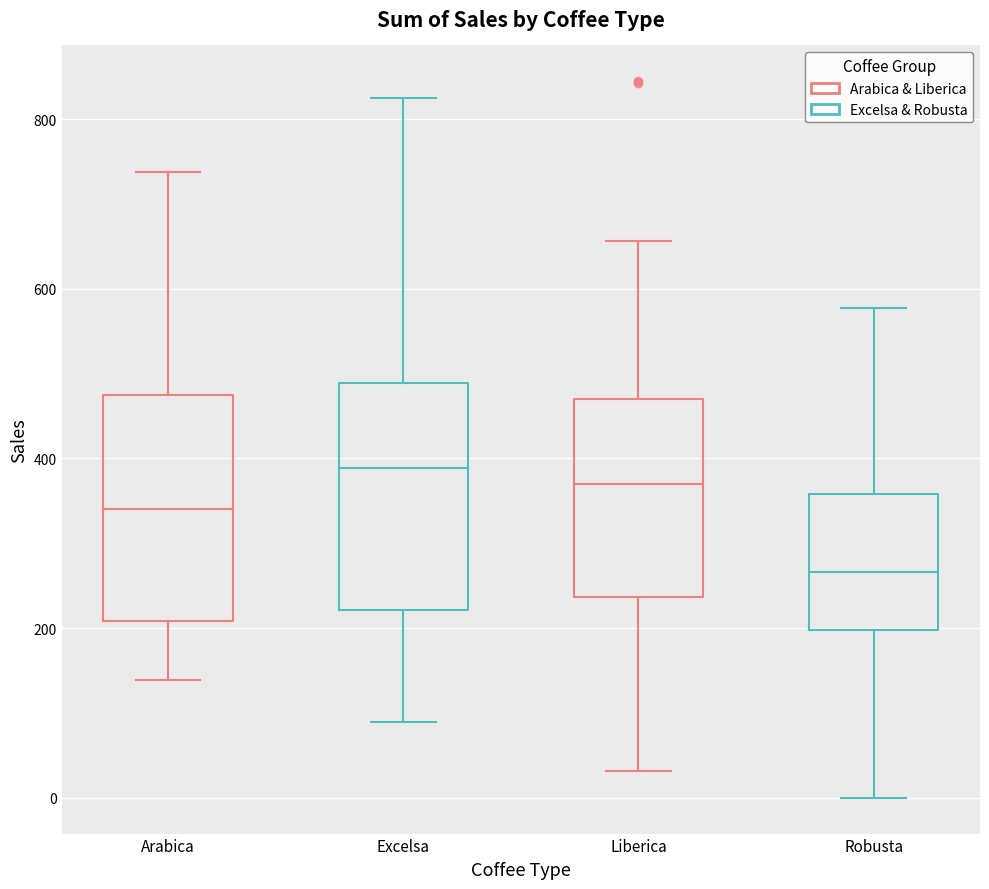

Reading left to right, transcribe this box plot: for each box, give where its median line is, the range the box spans, and where its two whiskers end, as read against the y-axis. The values are not printed on the chart, so give them approximately, as read against the axis.

Arabica (Arabica & Liberica): median 340, box 200 to 480, whiskers 140 to 740
Arabica (Excelsa & Robusta): median 380, box 220 to 480, whiskers 80 to 820
Liberica (Arabica & Liberica): median 380, box 240 to 480, whiskers 40 to 660
Liberica (Excelsa & Robusta): median 260, box 200 to 360, whiskers 0 to 580